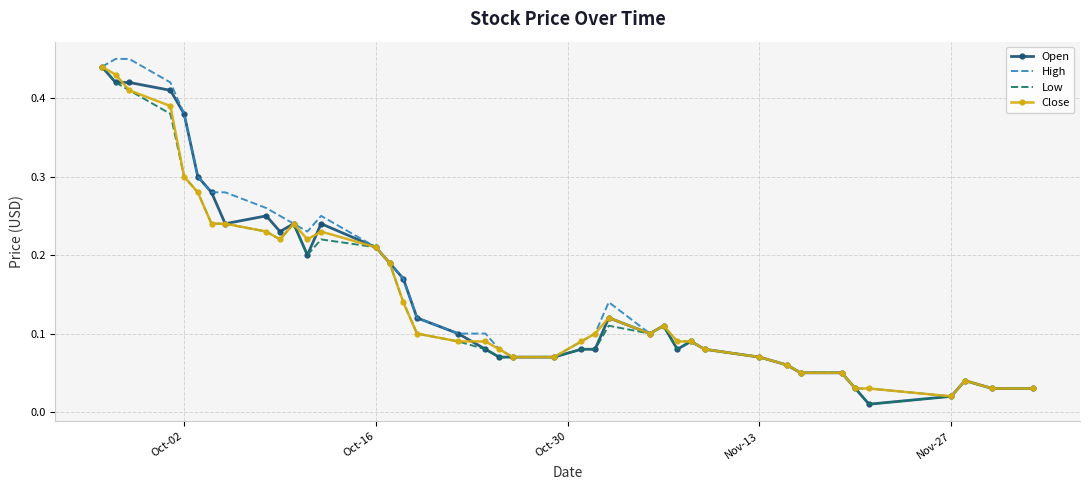

List the series in order of their peak value, highest first.

High, Open, Low, Close